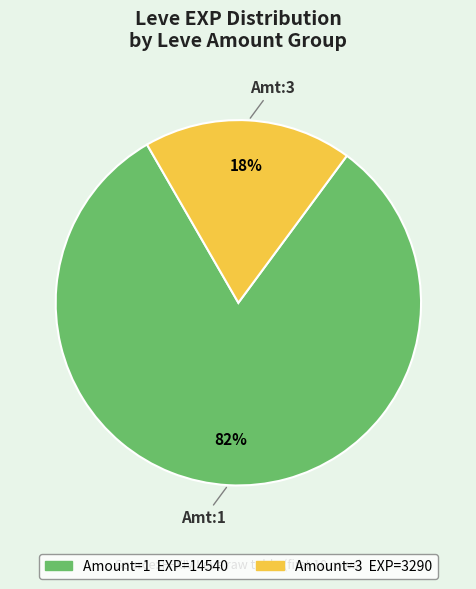

To the nearest percent, what is the average slice percentage?

50%